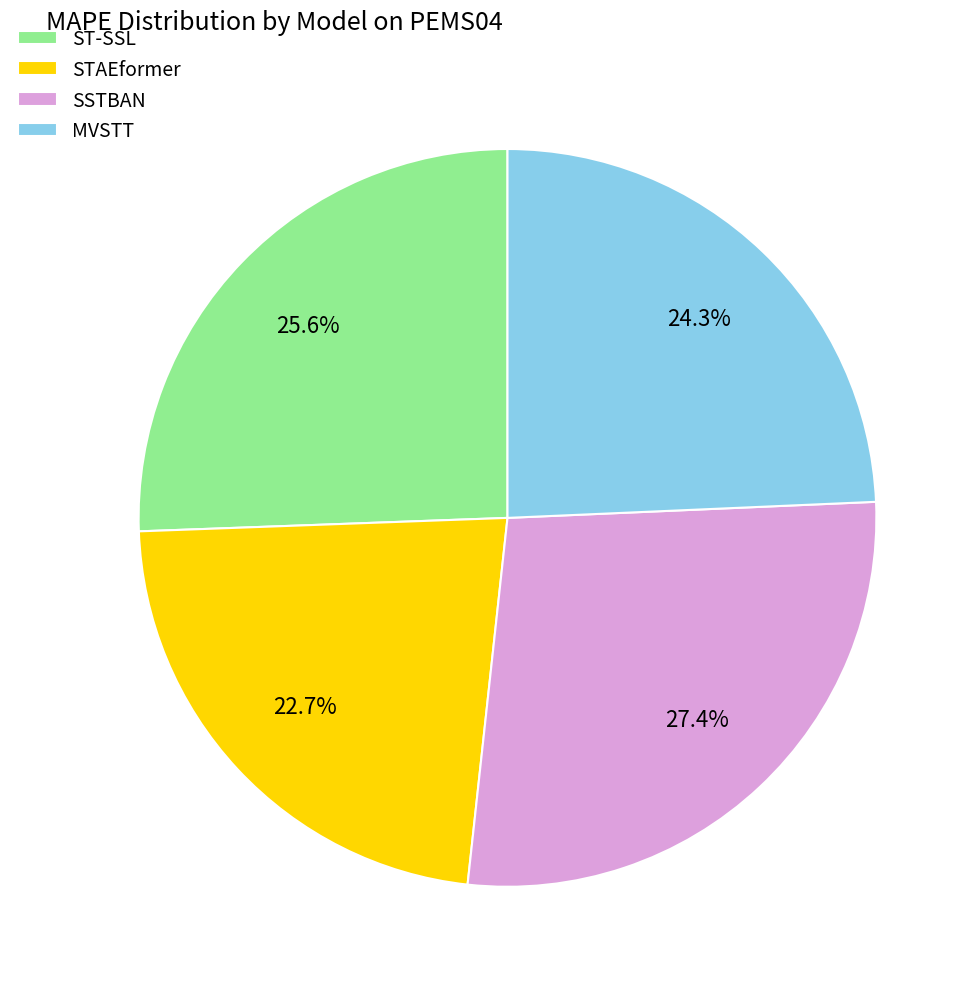

To the nearest percent, what is the combined percentage of MVSTT and STAEformer?

47%